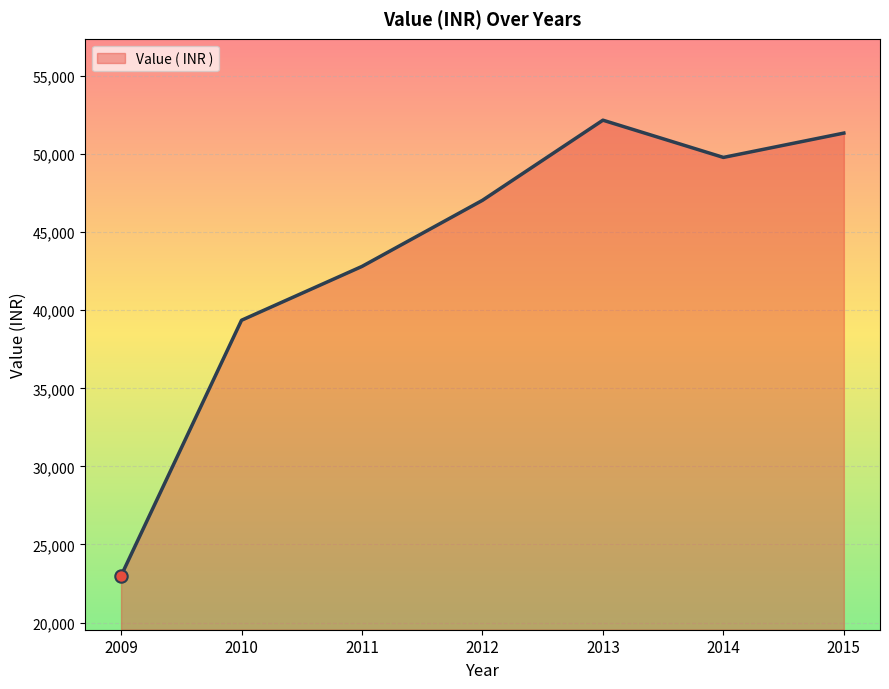

Approximately how many times larger is the value at 2014 compared to 2009?

2.2